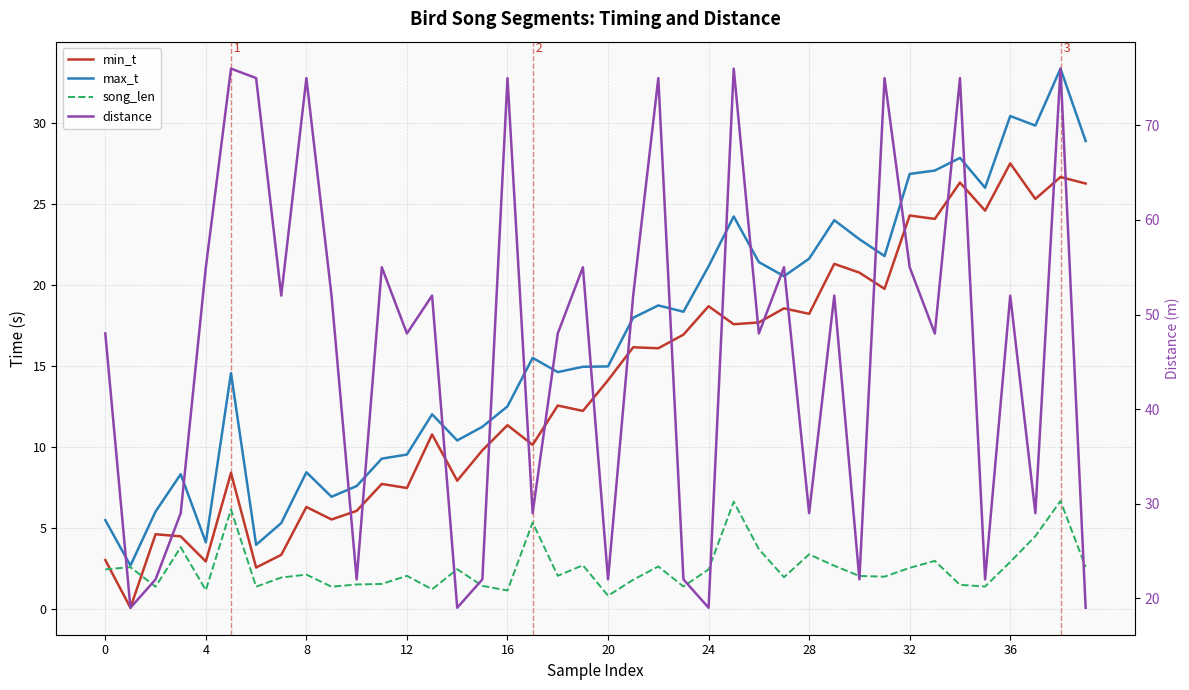

How many interior local valleys does the distance series have?

14